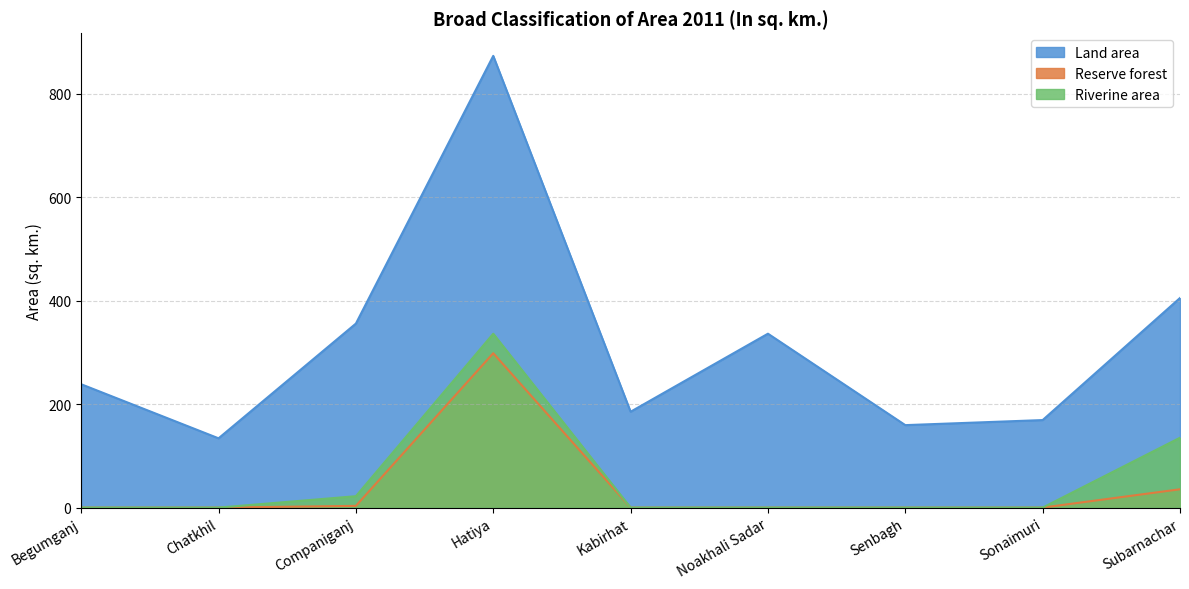

Is the value of Land area at Sonaimuri greater than the value of Reserve forest at Hatiya?

No